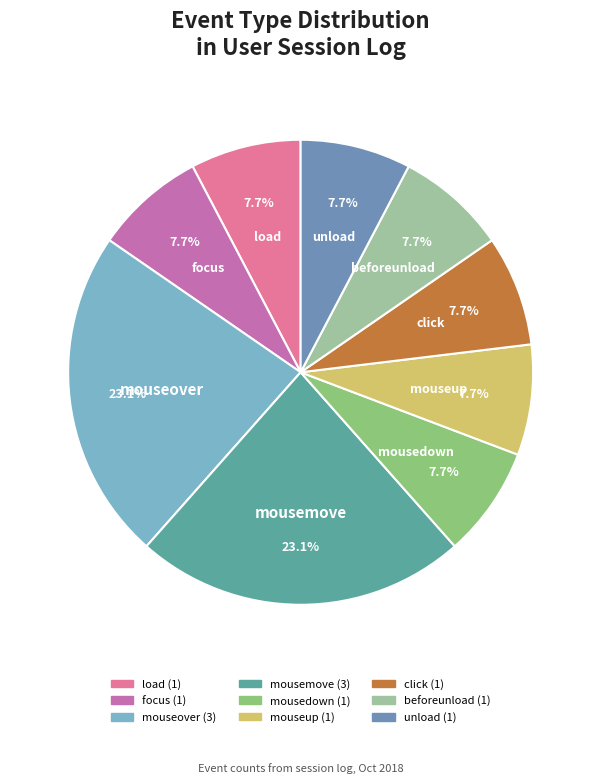

Does click account for over 50% of the chart?

No